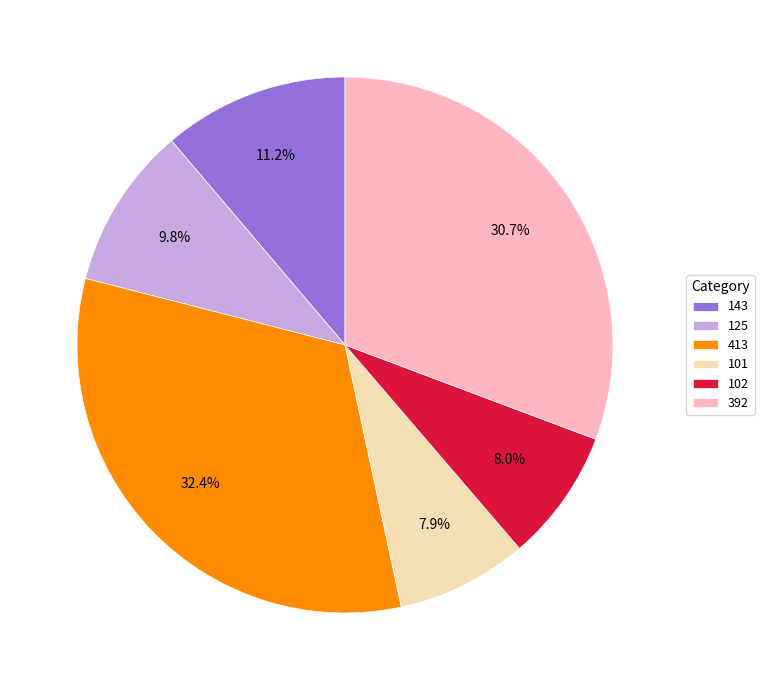

What is the largest slice in the pie chart?

413